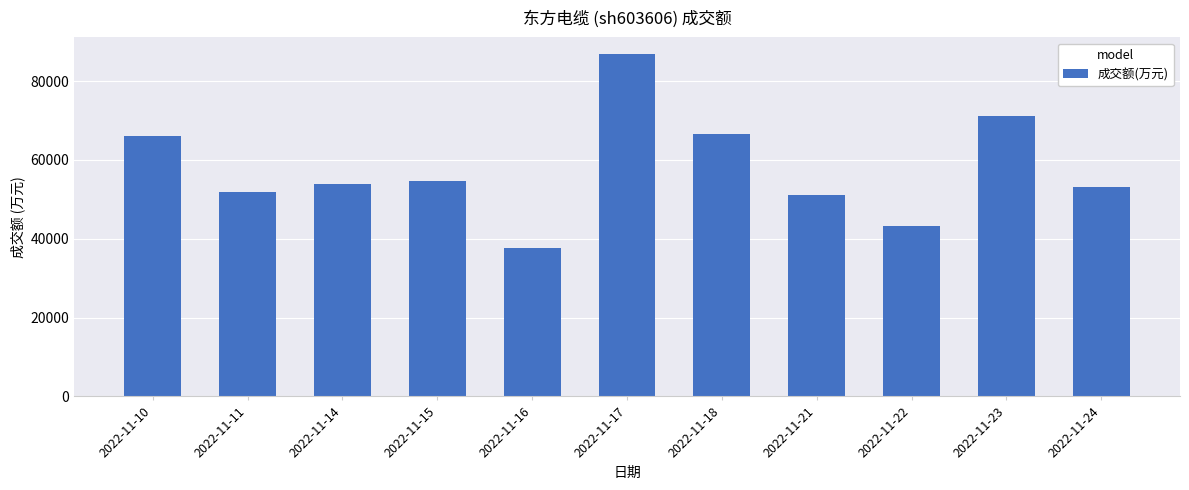

What is the greatest value displayed?

86753